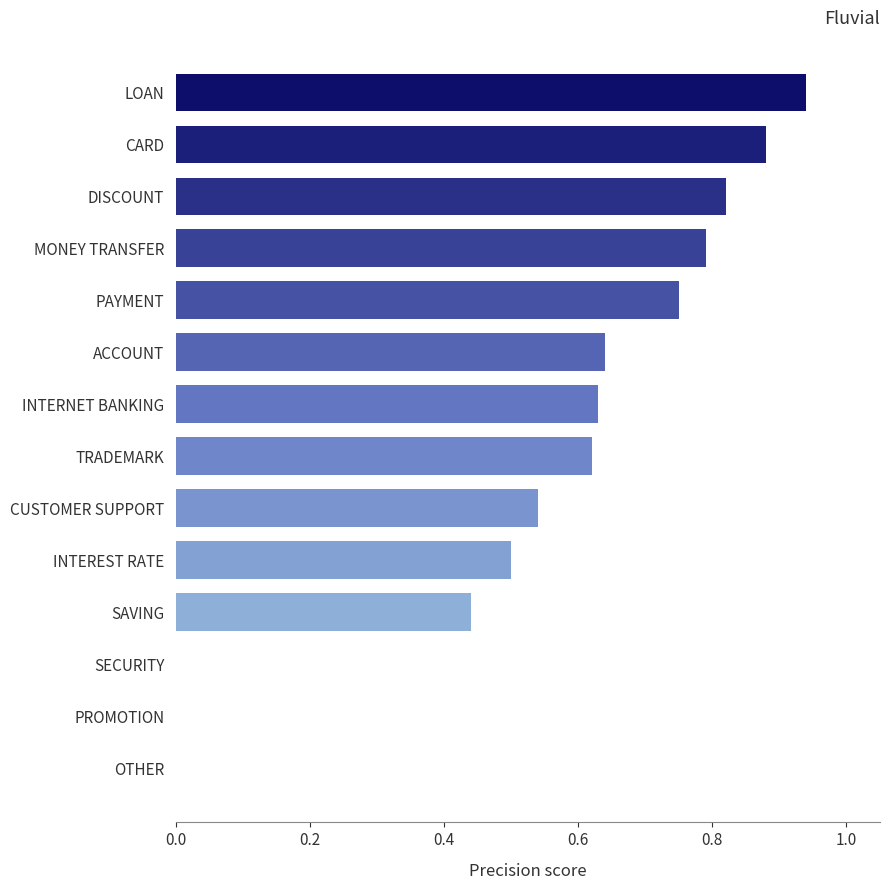

At which category does the chart reach its peak across all series?

LOAN